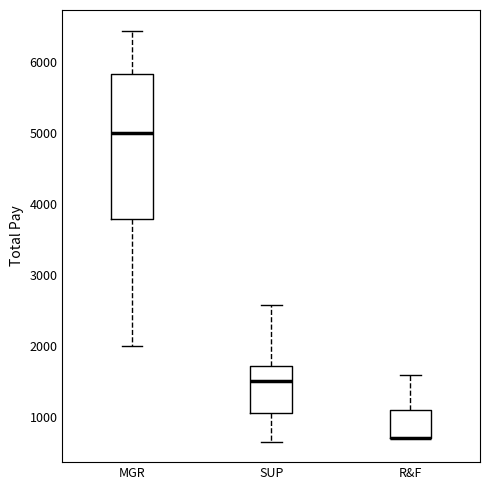

Reading left to right, read every box against the y-axis: the position of its median line, the range the box covers, and the ends of its whiskers. The values are not printed on the chart, so give them approximately, as read against the axis.

MGR: median 5000, box 3800 to 5800, whiskers 2000 to 6400
SUP: median 1500, box 1100 to 1700, whiskers 700 to 2600
R&F: median 700 (drawn on the box's lower edge), box 700 to 1100, whiskers 700 to 1600